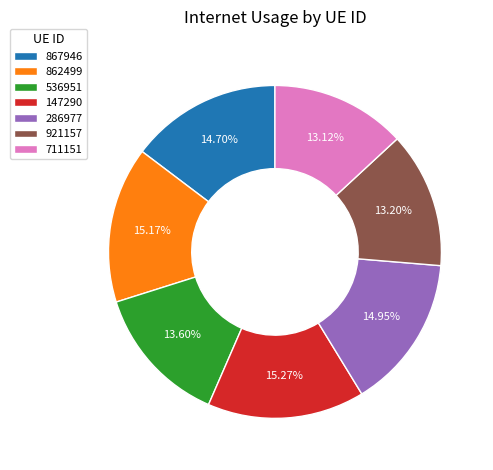

Count the number of slices in the pie.

7